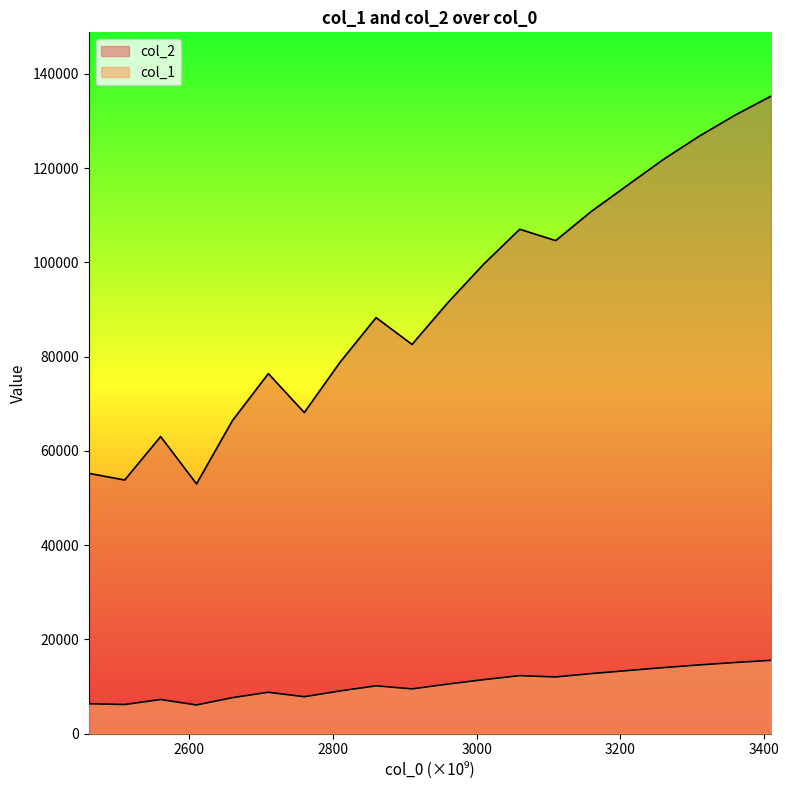

Rank the series by their average value, from lowest to highest.

col_2, col_1